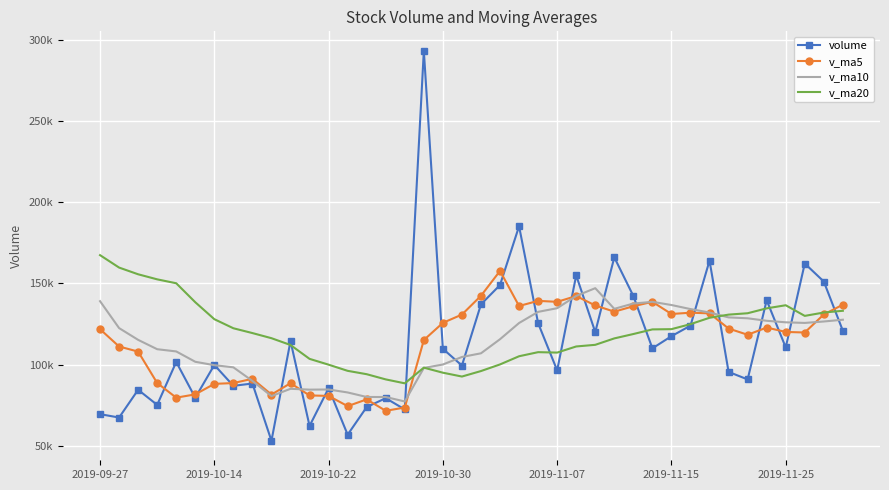

What is the average value of the v_ma20 series?

119536.9